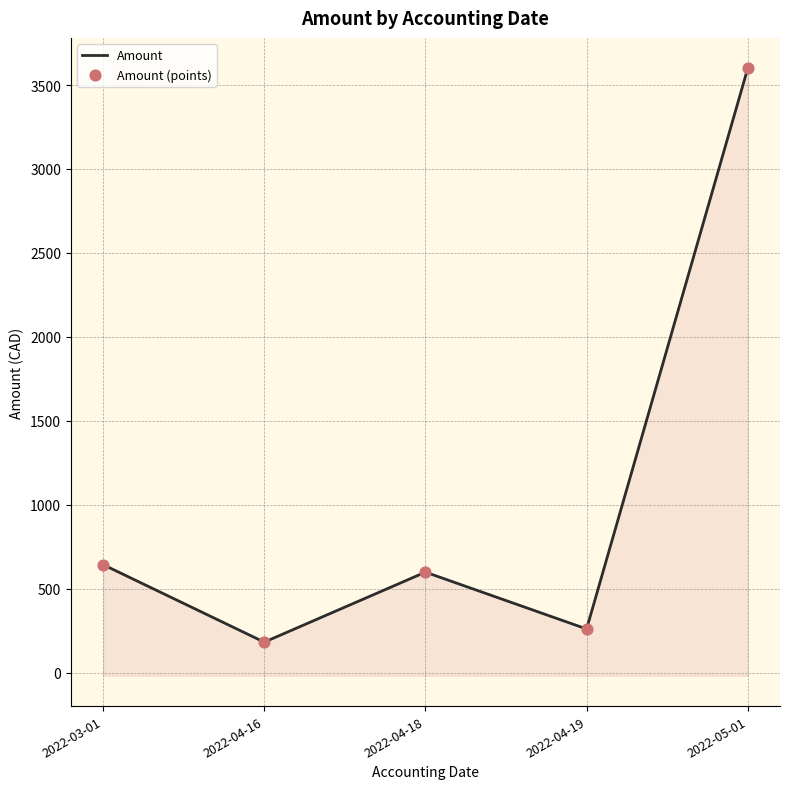

What are all the series names shown in the legend?

Amount, Amount (points)